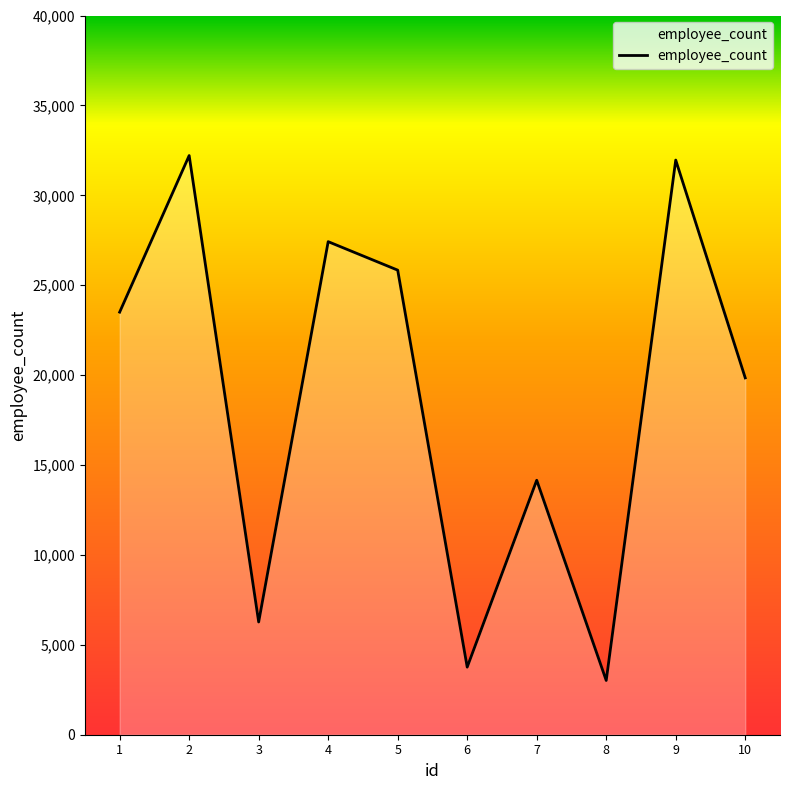

The value at 3 is 6270. True or false?

True